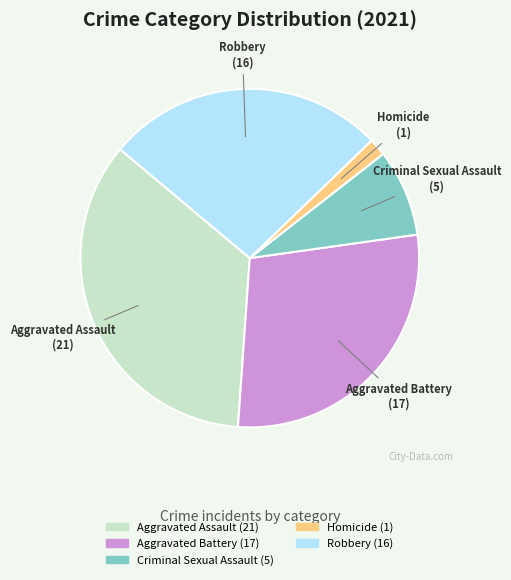

True or false: Aggravated Battery accounts for 28% of the total.

True